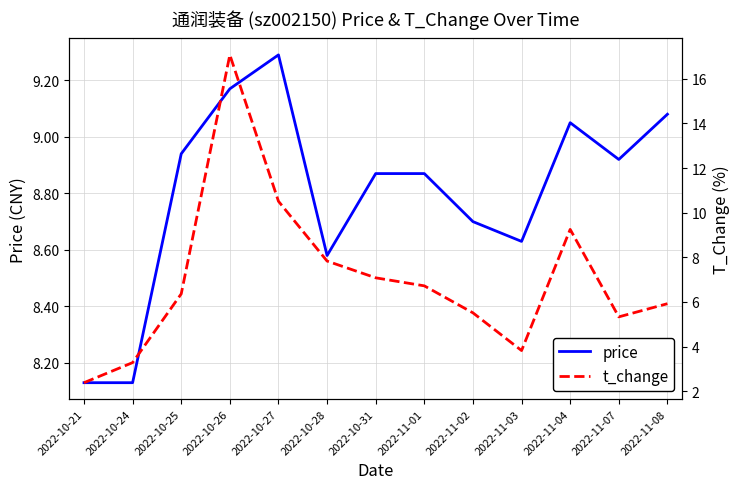

Which series has the widest spread of values?

t_change